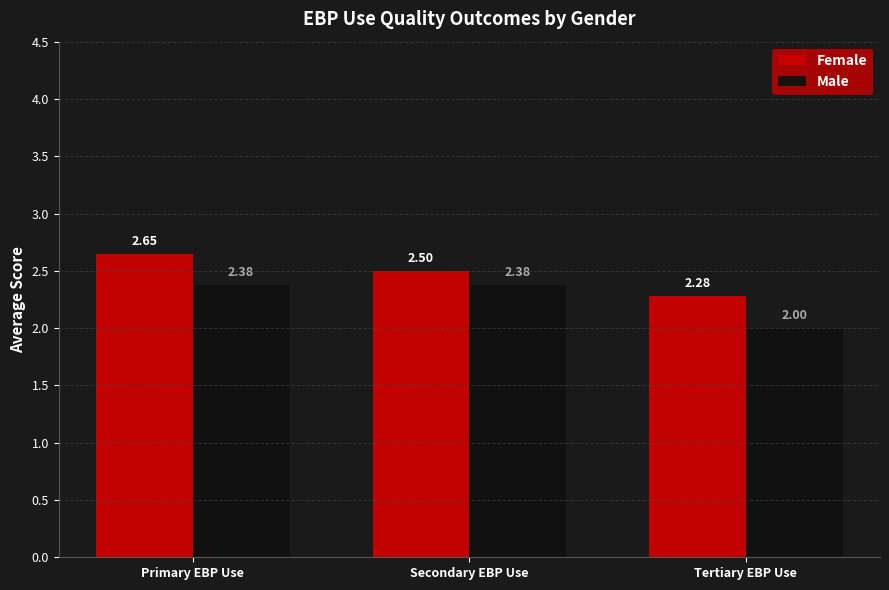

Which series has the largest range (max minus min)?

Male